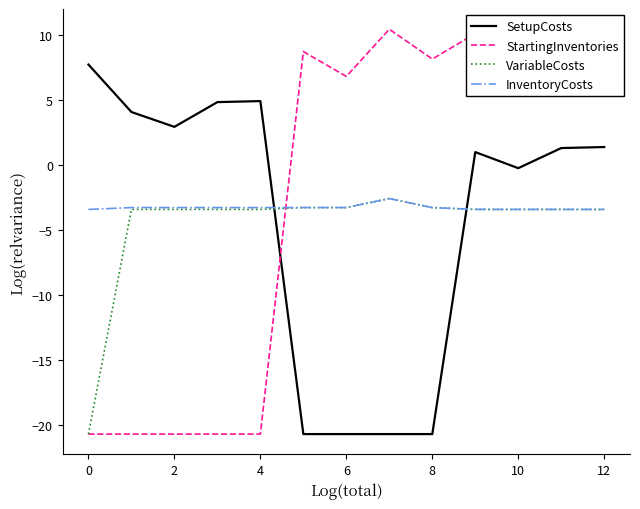

Which series has the widest spread of values?

StartingInventories